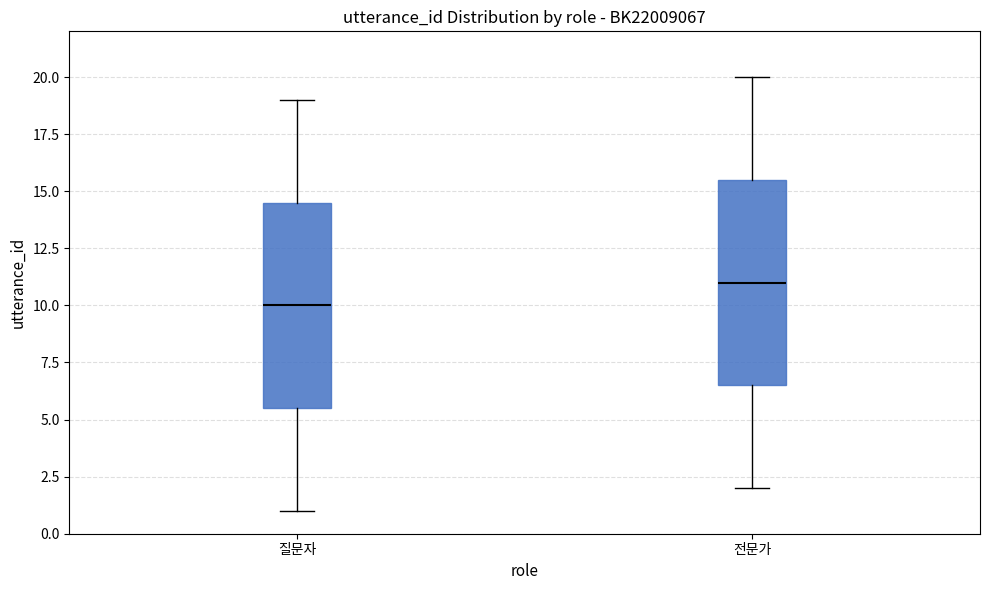

Reading left to right, read every box against the y-axis: the position of its median line, the range the box covers, and the ends of its whiskers. The values are not printed on the chart, so give them approximately, as read against the axis.

질문자: median 10.0, box 5.5 to 14.5, whiskers 1.0 to 19.0
전문가: median 11.0, box 6.5 to 15.5, whiskers 2.0 to 20.0